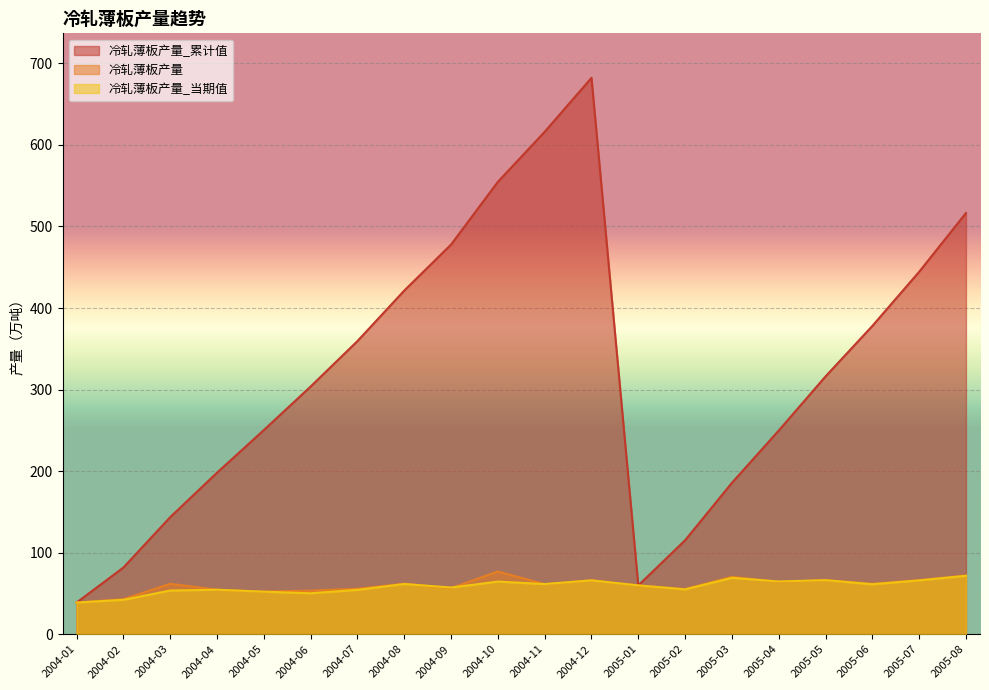

True or false: 冷轧薄板产量 and 冷轧薄板产量_当期值 cross at least once.

True